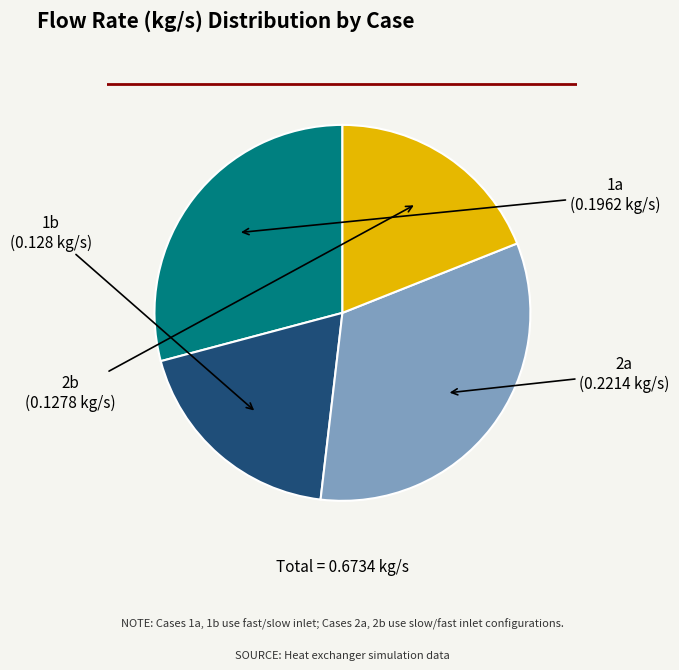

The 2b slice represents 9% of the pie. True or false?

False